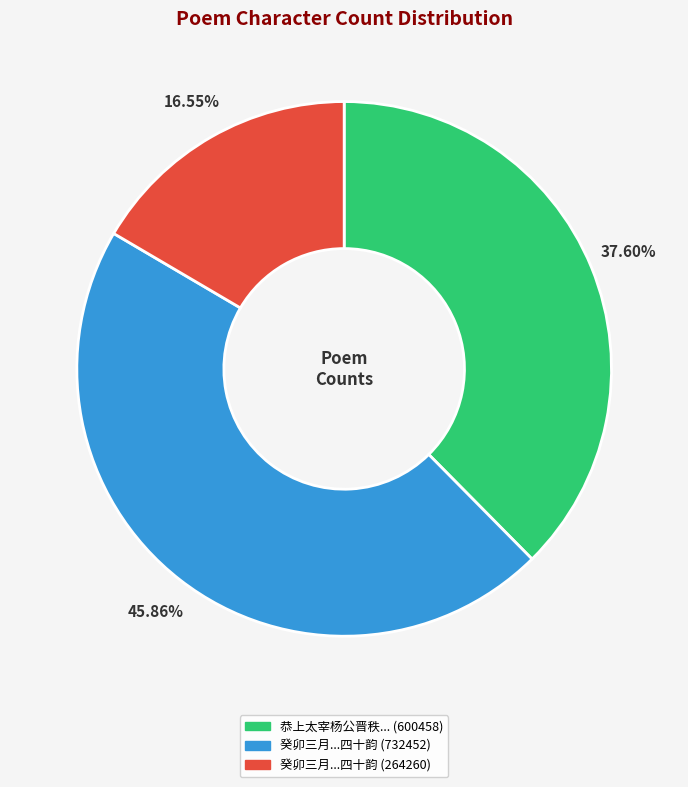

Does any single category account for the majority?

No